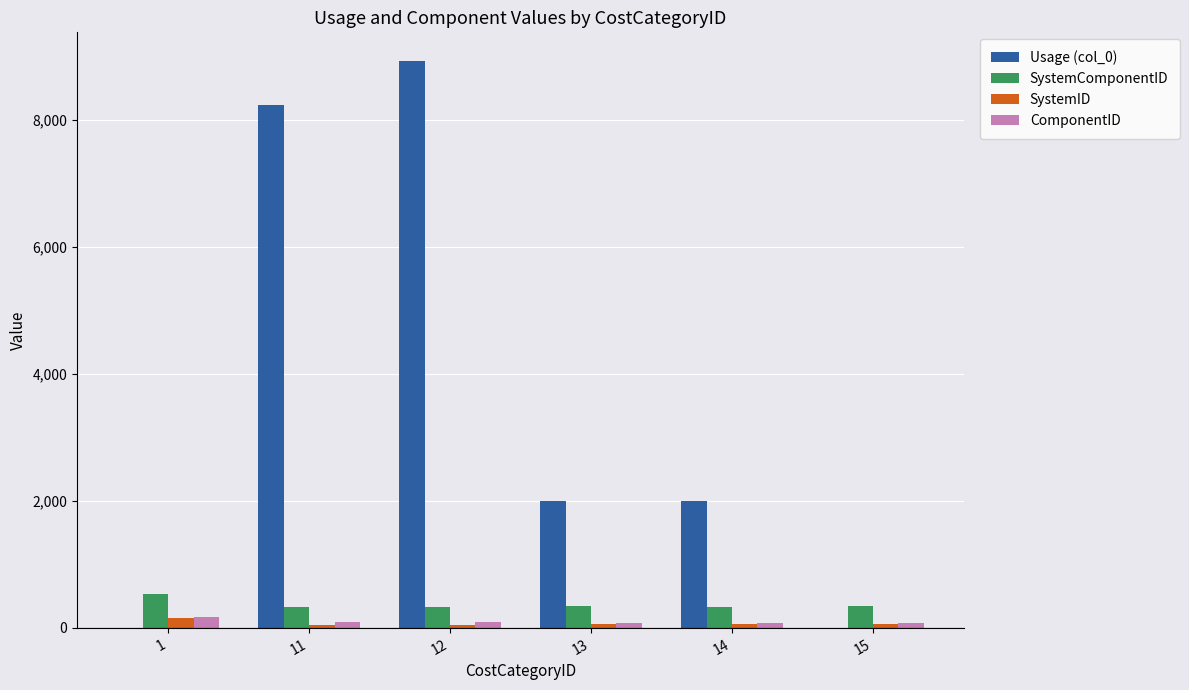

What is the highest value of the ComponentID series?

169.0